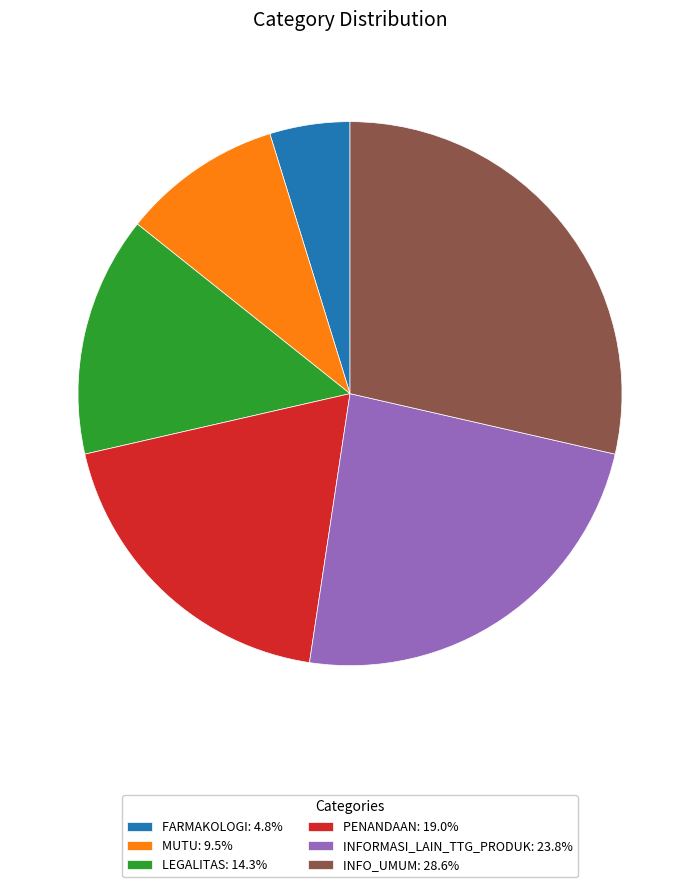

Do FARMAKOLOGI and PENANDAAN together represent more than half of the pie?

No